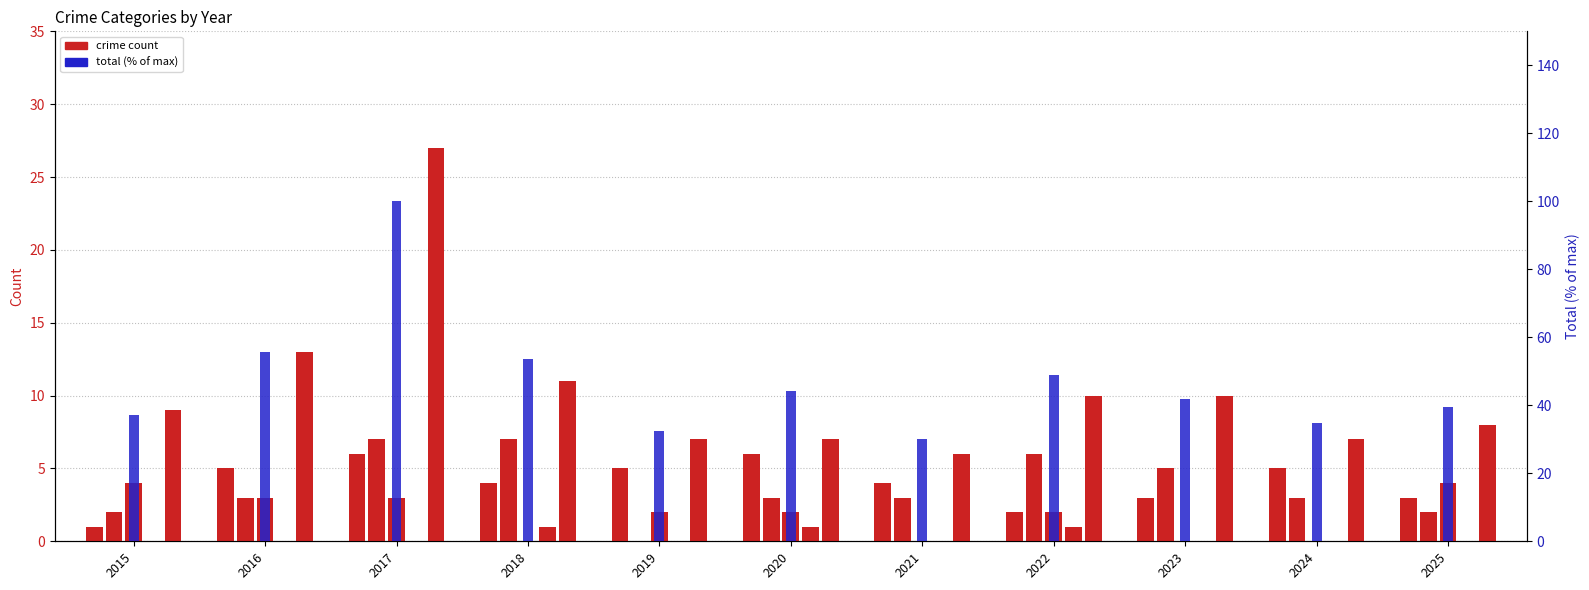

Reading left to right, list all the values displayed in this chart.

Aggravated Assault: 2015=1.0	2016=5.0	2017=6.0	2018=4.0	2019=5.0	2020=6.0	2021=4.0	2022=2.0	2023=3.0	2024=5.0	2025=3.0
Aggravated Battery: 2015=2.0	2016=3.0	2017=7.0	2018=7.0	2019=0.0	2020=3.0	2021=3.0	2022=6.0	2023=5.0	2024=3.0	2025=2.0
Criminal Sexual Assault: 2015=4.0	2016=3.0	2017=3.0	2018=0.0	2019=2.0	2020=2.0	2021=0.0	2022=2.0	2023=0.0	2024=0.0	2025=4.0
Homicide: 2015=0.0	2016=0.0	2017=0.0	2018=1.0	2019=0.0	2020=1.0	2021=0.0	2022=1.0	2023=0.0	2024=0.0	2025=0.0
Robbery: 2015=9.0	2016=13.0	2017=27.0	2018=11.0	2019=7.0	2020=7.0	2021=6.0	2022=10.0	2023=10.0	2024=7.0	2025=8.0
Total (percentile): 2015=37.2	2016=55.8	2017=100.0	2018=53.5	2019=32.6	2020=44.2	2021=30.2	2022=48.8	2023=41.9	2024=34.9	2025=39.5